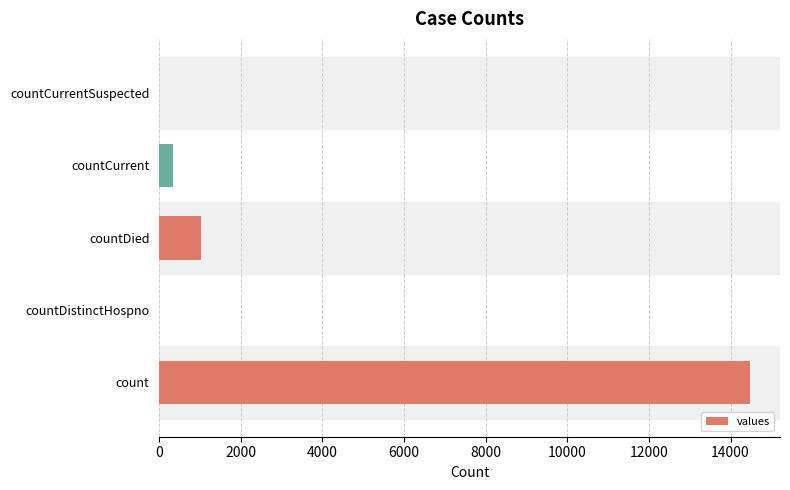

What is the sum of all values?

15866